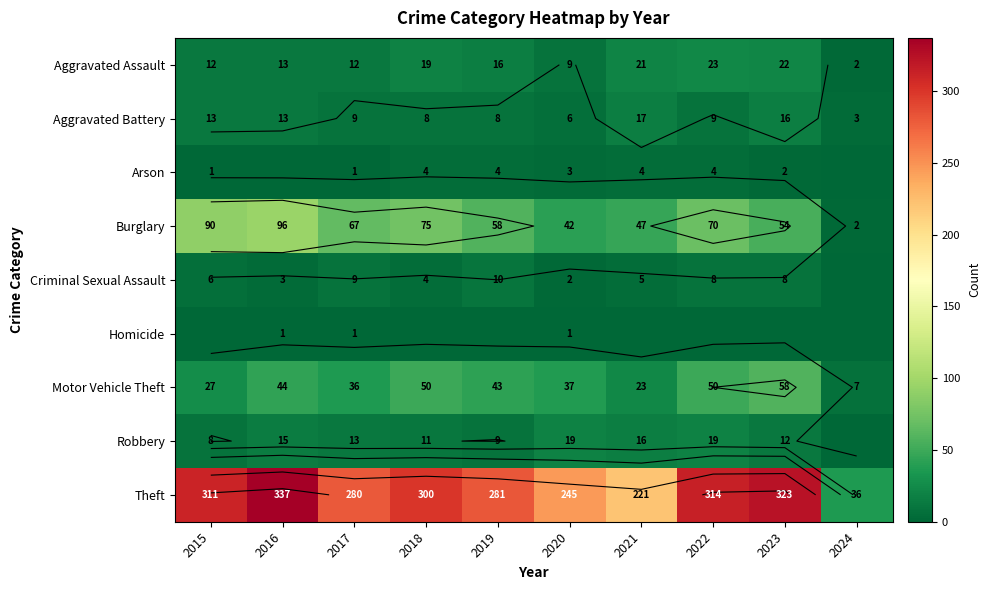

True or false: Arson has a value of 0 at 2024.

True